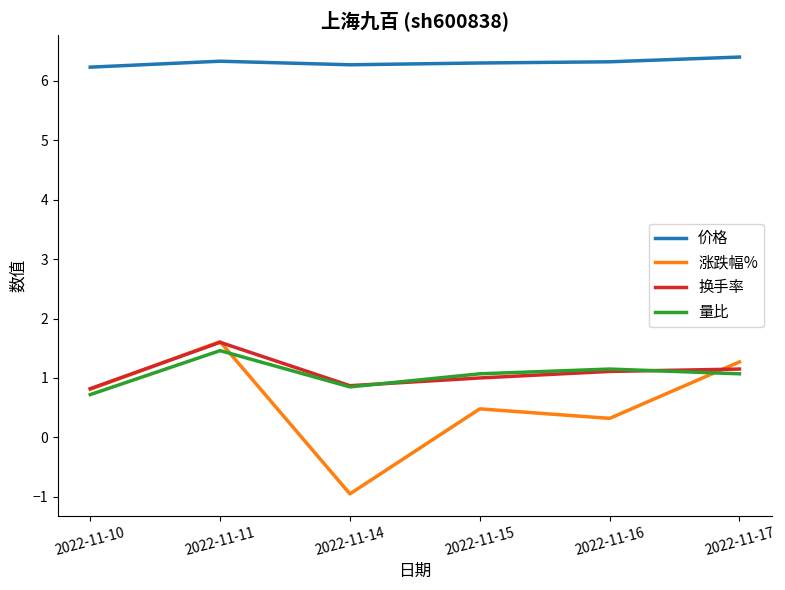

What is the difference between the highest and lowest values at 2022-11-16?

6.0